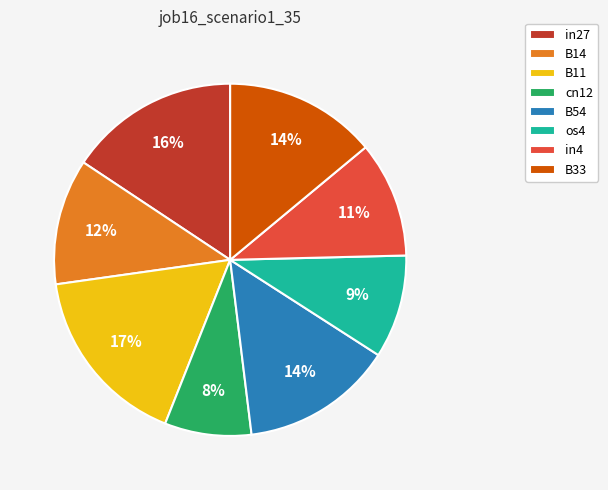

Is B33 the majority of the pie?

No